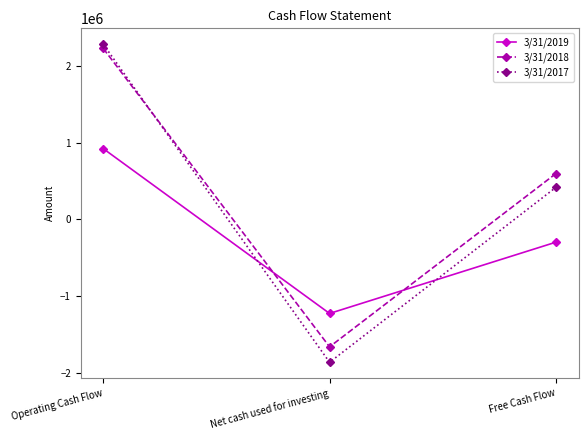

At which label does 3/31/2018 reach its peak?

Operating Cash Flow